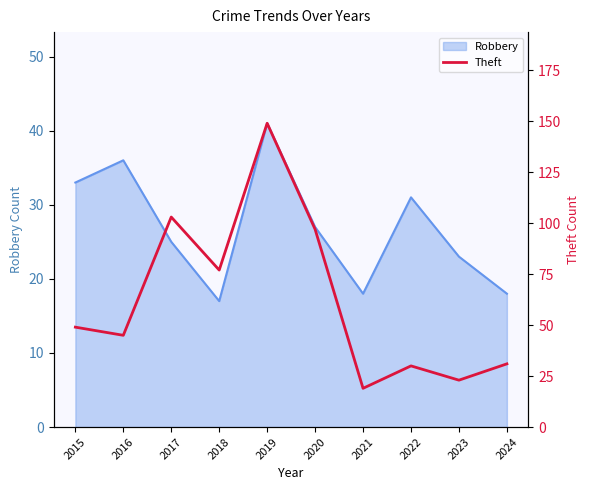

Which label corresponds to the largest value in the chart?

2019